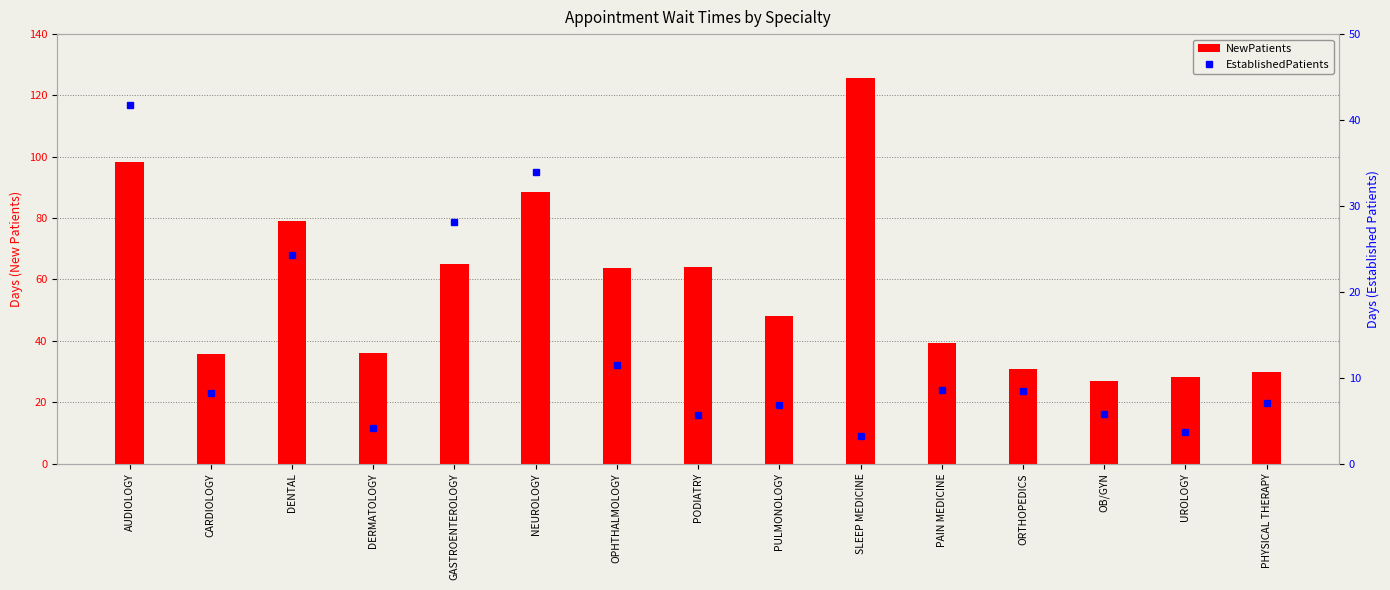

How many data points in NewPatients are above 48?

7